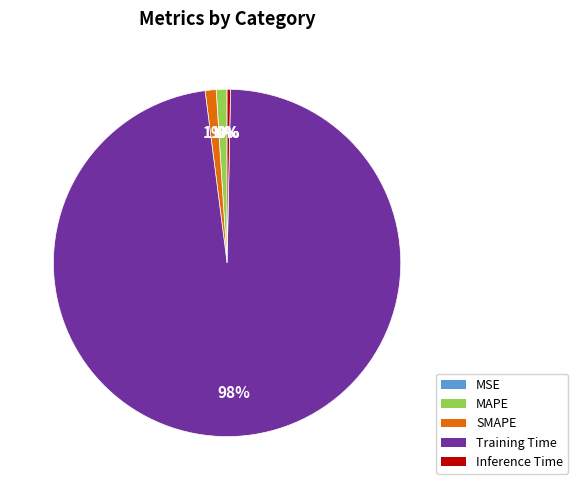

Is Training Time the majority of the pie?

Yes